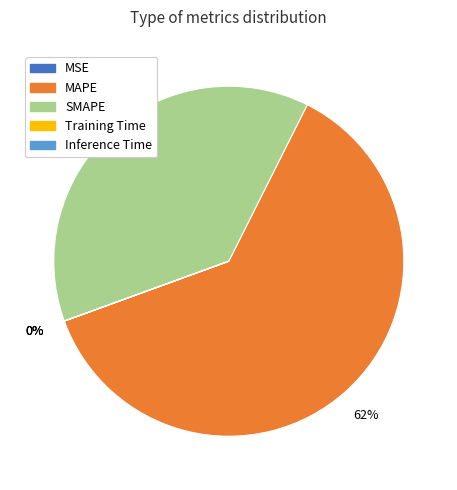

The MAPE slice represents 62% of the pie. True or false?

True